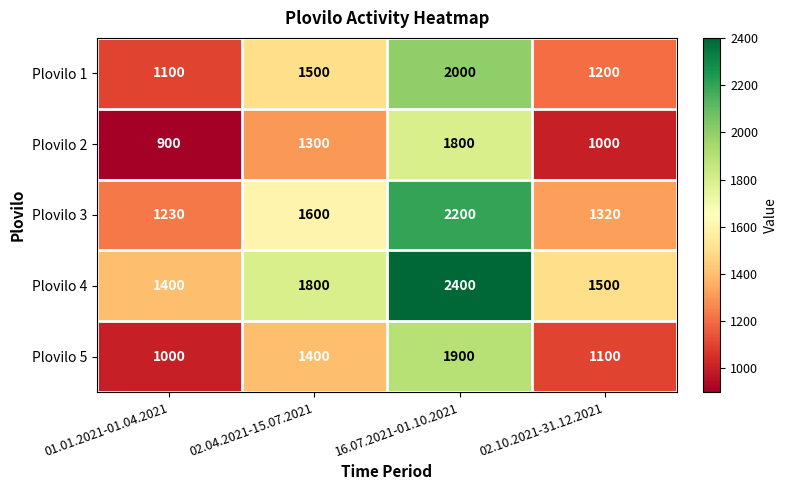

What is the total value across all series at 02.04.2021-15.07.2021?

7600